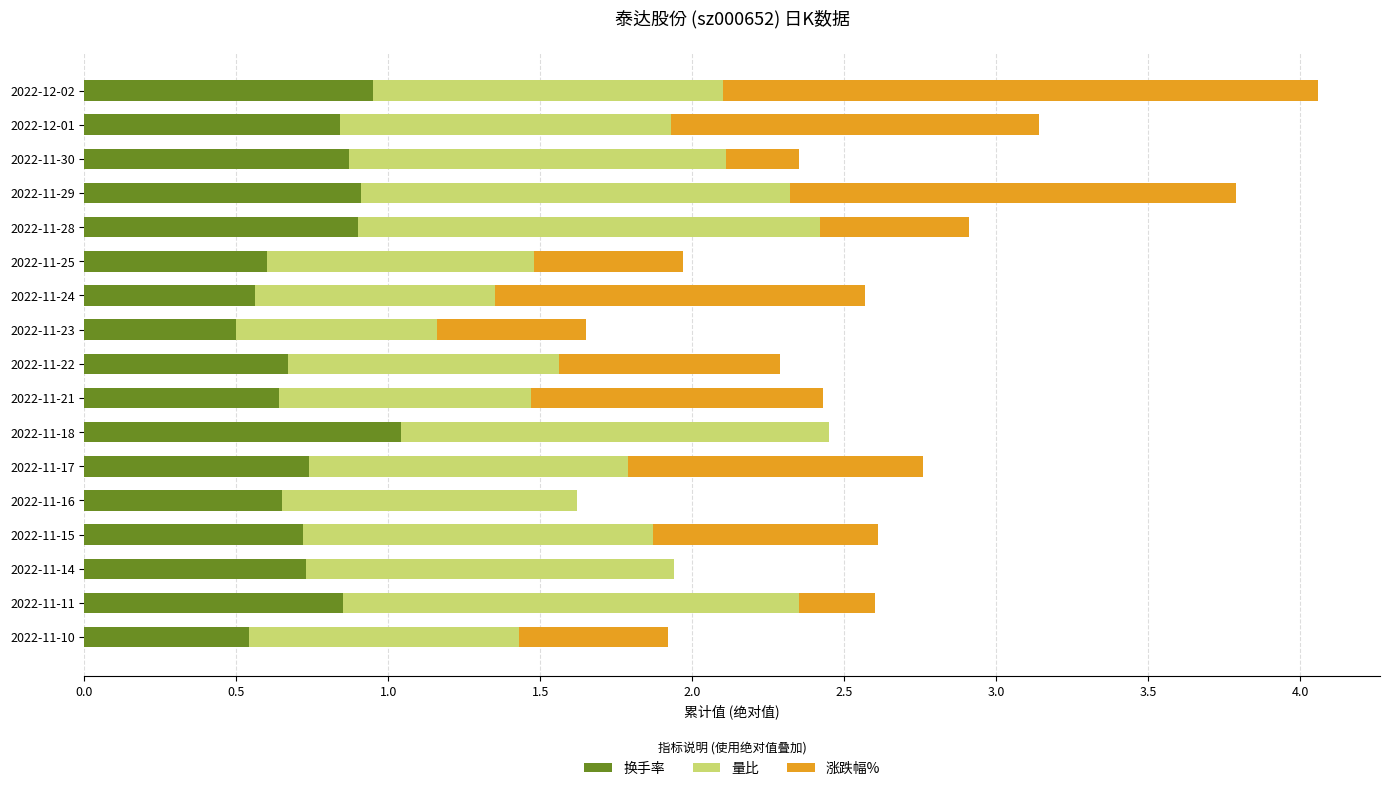

What is the maximum value for 换手率?

1.0